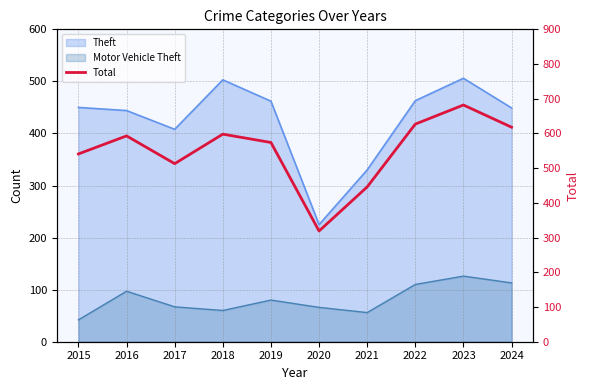

Reading left to right, extract all data points from this chart.

541	593	513	598	574	319	446	627	682	618